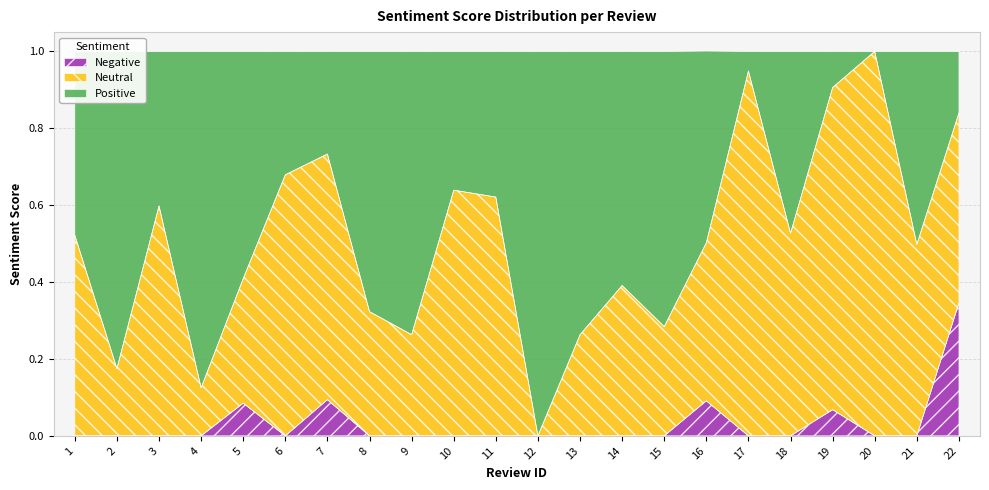

The value of Negative at 2 is 0.1. True or false?

False